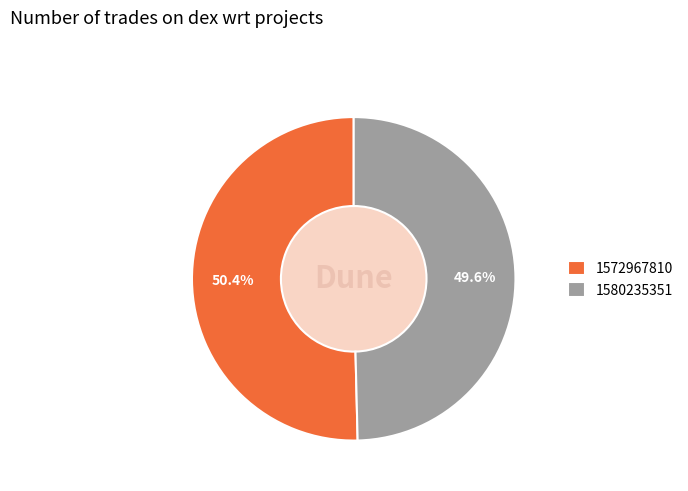

To the nearest percent, what is the combined percentage of 1572967810 and 1580235351?

100%